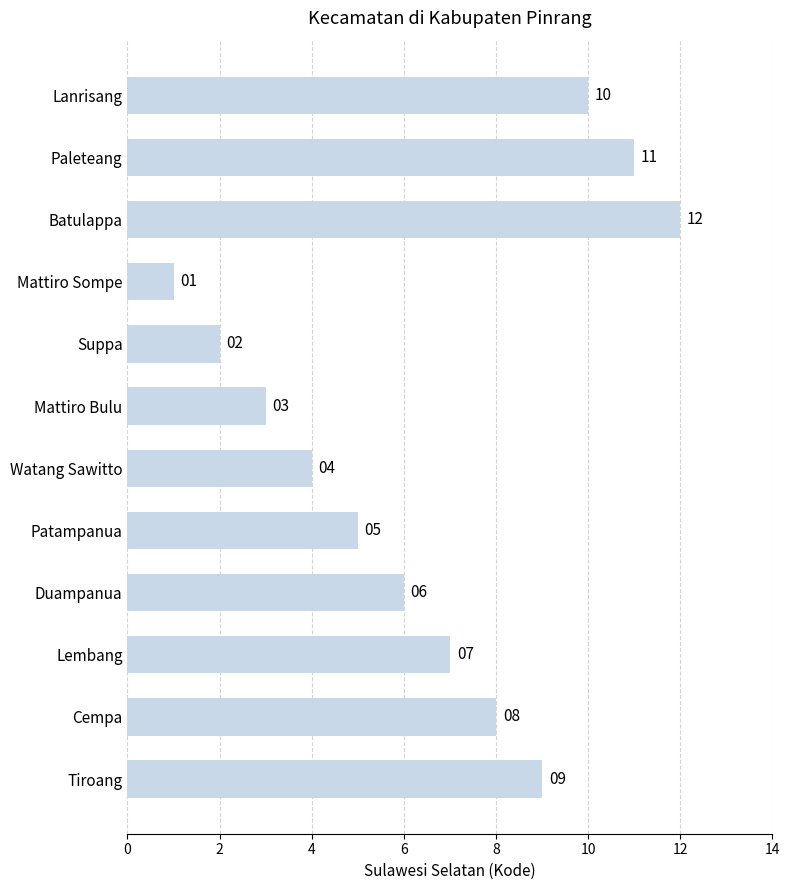

What is the sum of the values at Patampanua and Paleteang?

16